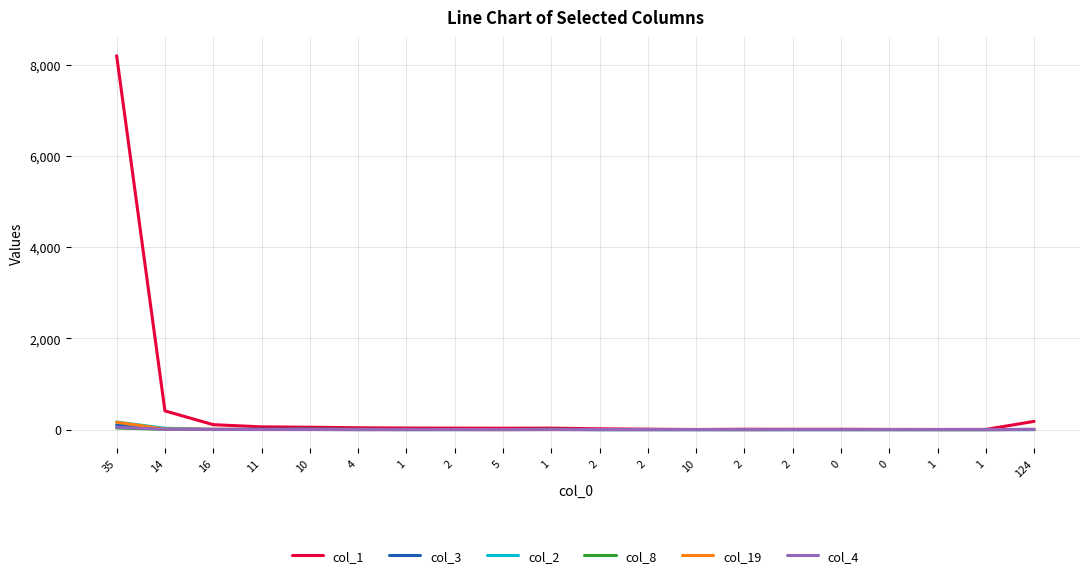

At how many categories does at least one series exceed 6931?

1